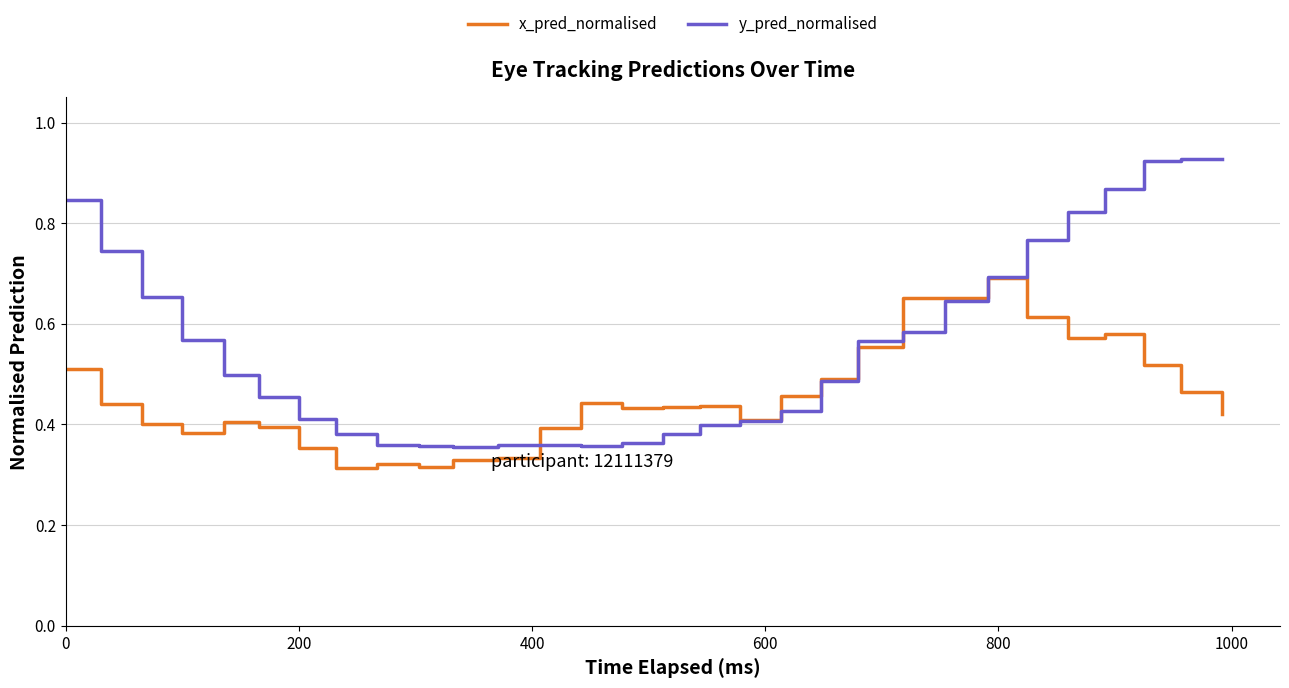

Which series has the widest spread of values?

y_pred_normalised